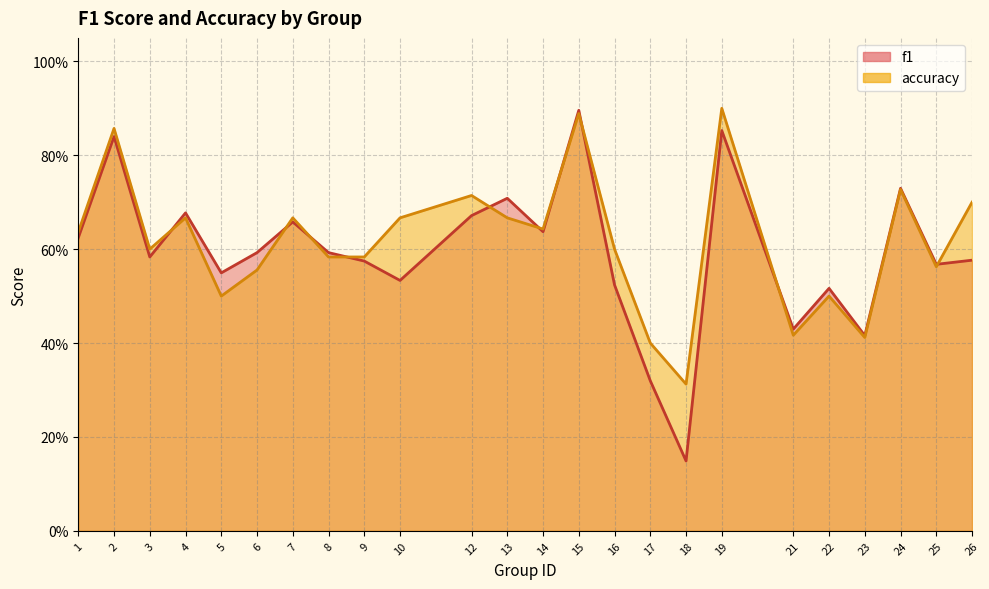

Which series has the largest range (max minus min)?

f1